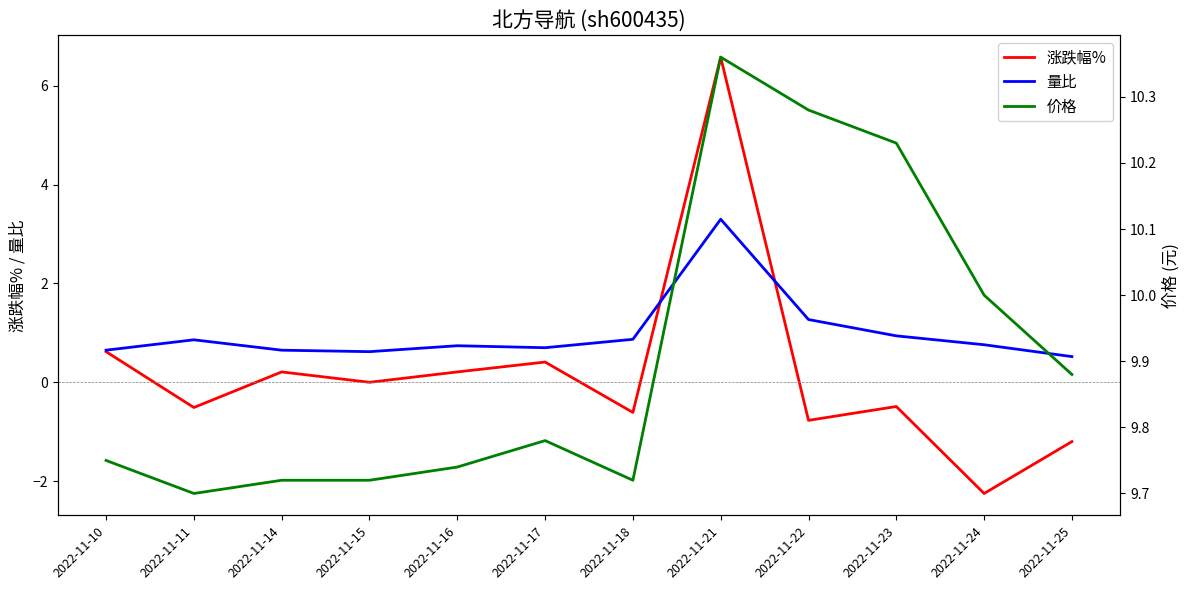

Reading left to right, extract all data points from this chart.

涨跌幅%: 2022-11-10=0.6	2022-11-11=-0.5	2022-11-14=0.2	2022-11-15=0.0	2022-11-16=0.2	2022-11-17=0.4	2022-11-18=-0.6	2022-11-21=6.6	2022-11-22=-0.8	2022-11-23=-0.5	2022-11-24=-2.2	2022-11-25=-1.2
量比: 2022-11-10=0.7	2022-11-11=0.9	2022-11-14=0.7	2022-11-15=0.6	2022-11-16=0.7	2022-11-17=0.7	2022-11-18=0.9	2022-11-21=3.3	2022-11-22=1.3	2022-11-23=0.9	2022-11-24=0.8	2022-11-25=0.5
价格: 2022-11-10=9.8	2022-11-11=9.7	2022-11-14=9.7	2022-11-15=9.7	2022-11-16=9.7	2022-11-17=9.8	2022-11-18=9.7	2022-11-21=10.4	2022-11-22=10.3	2022-11-23=10.2	2022-11-24=10.0	2022-11-25=9.9